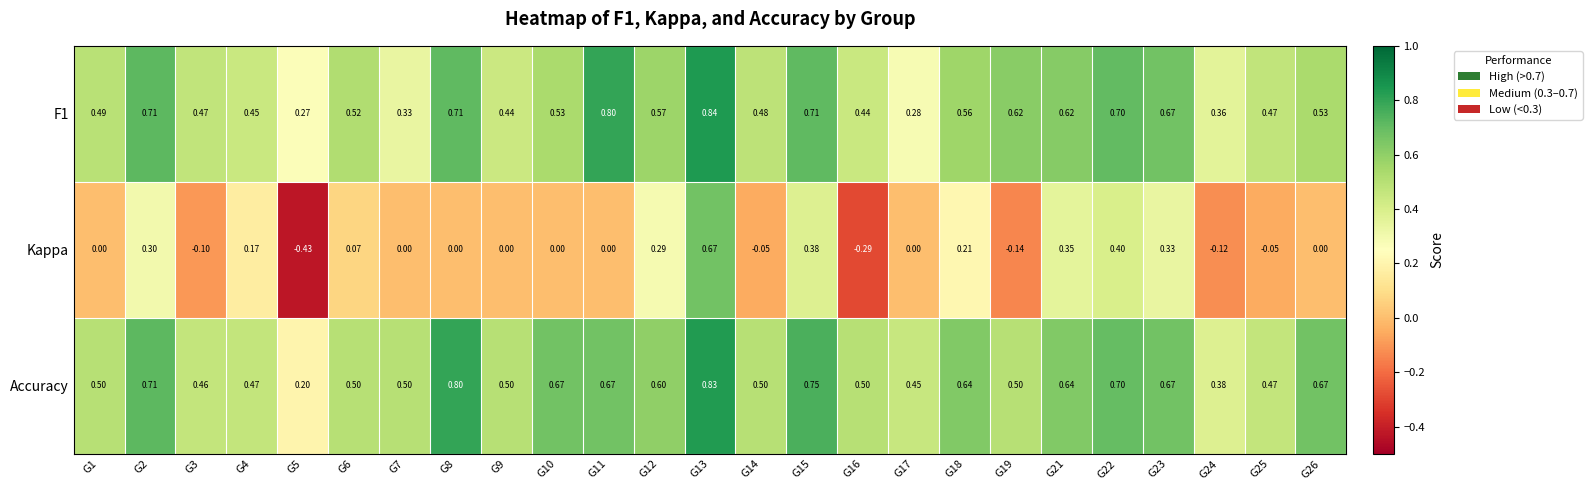

Which series has the largest range (max minus min)?

Kappa